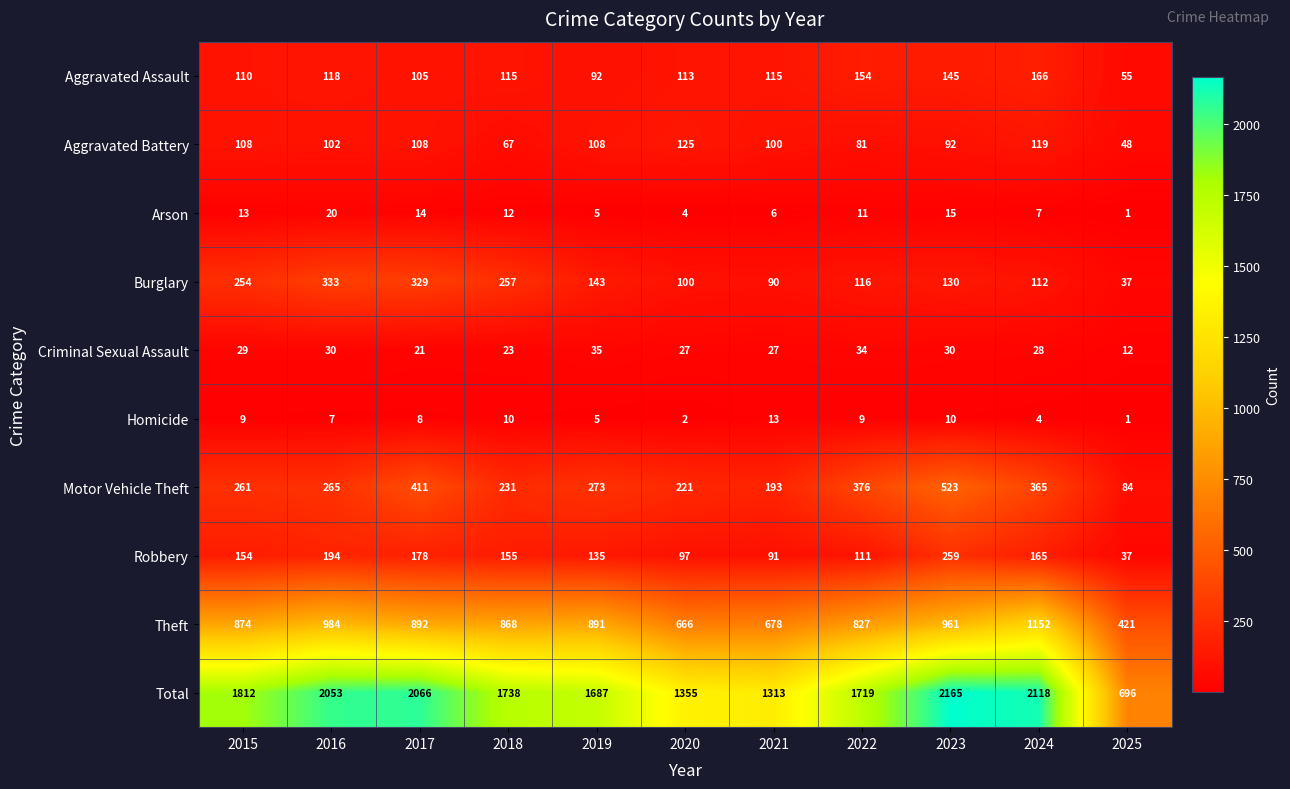

Count the number of categories in the chart.

11